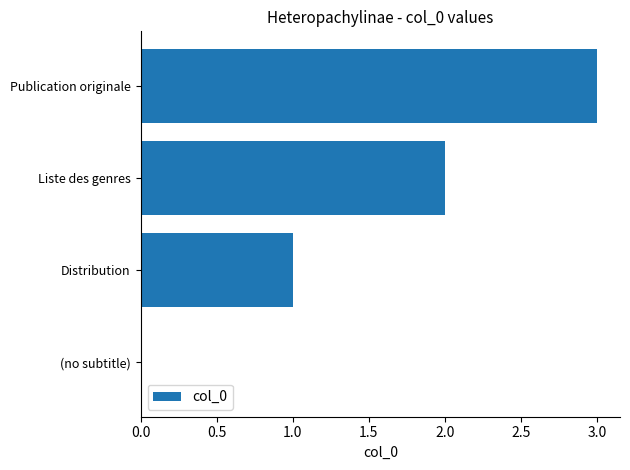

What is the sum of the values at Publication originale and Distribution?

4